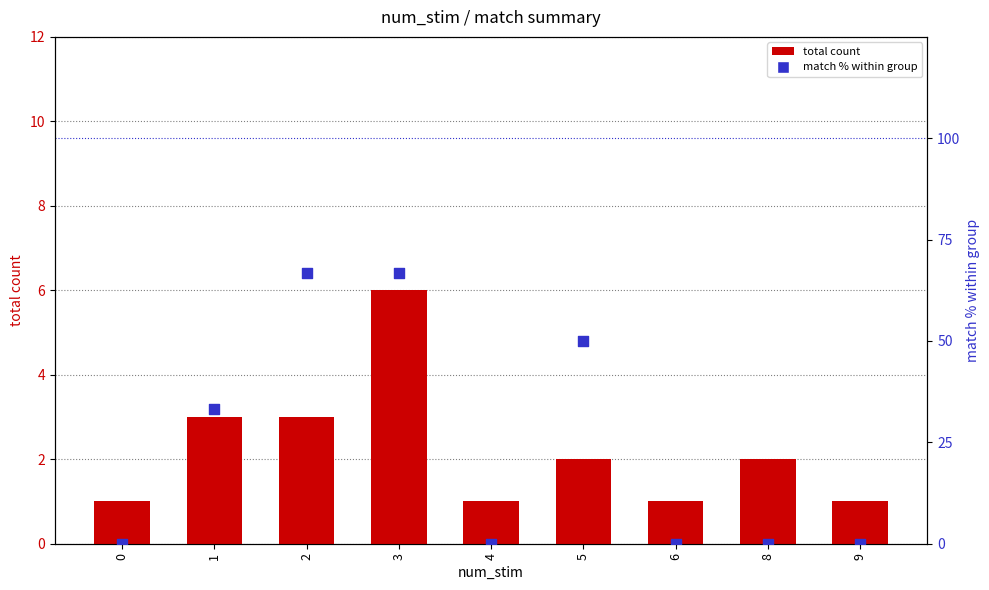

Which series reaches the maximum Y coordinate?

match % within group